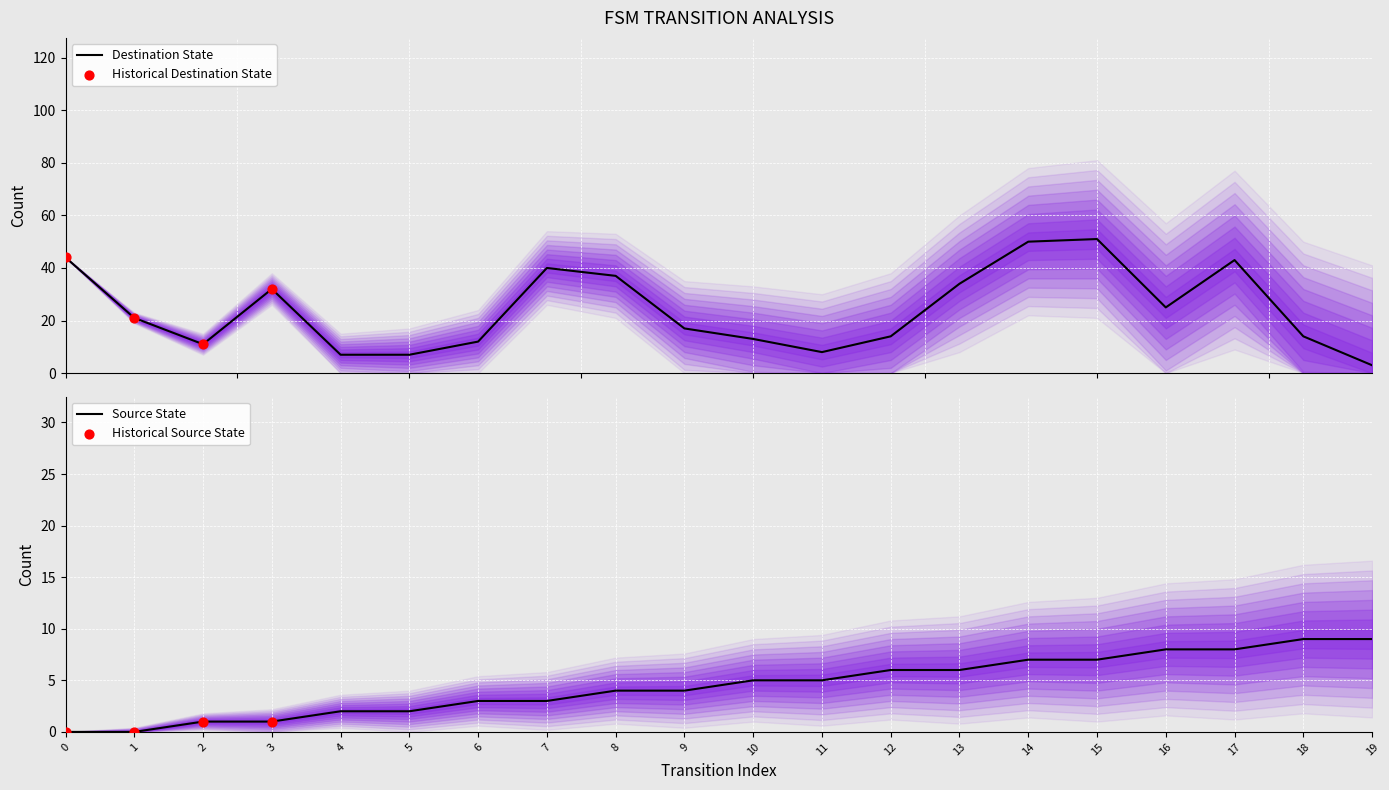

At which category is the sum across all series the highest?

15